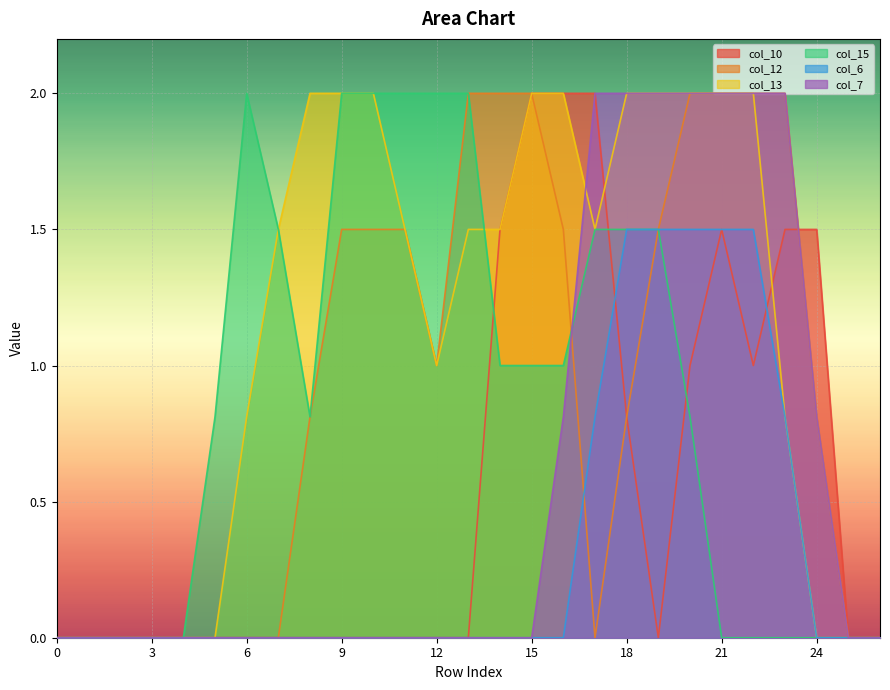

How many col_13 values are between 0 and 2?

27